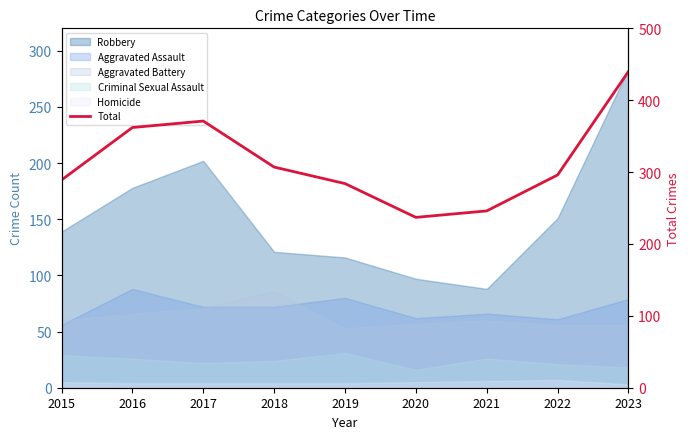

List the labels in order of value, smallest first.

2020, 2021, 2019, 2015, 2022, 2018, 2016, 2017, 2023